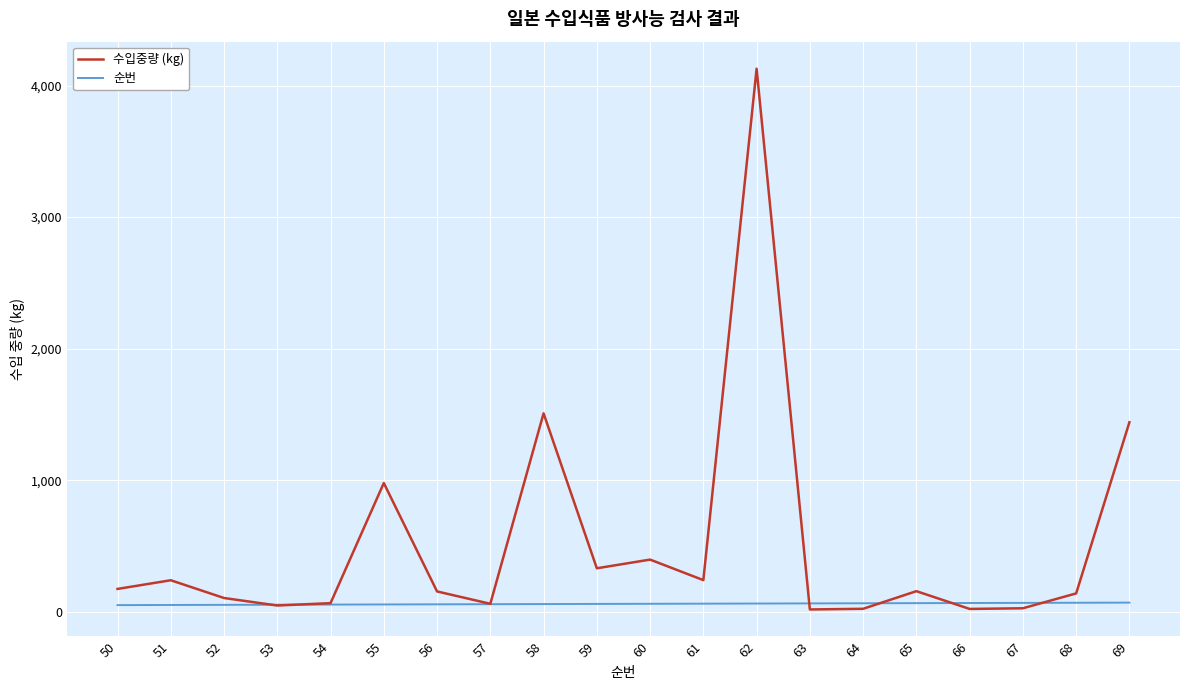

Which series changed the most between 58 and 67?

수입중량 (kg)